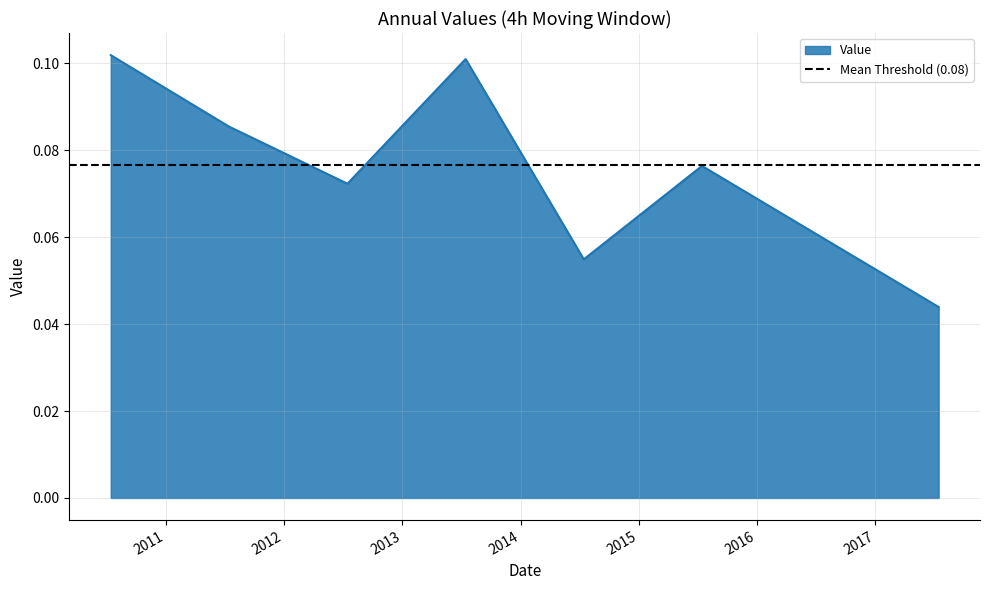

How many lines are shown in the chart?

1